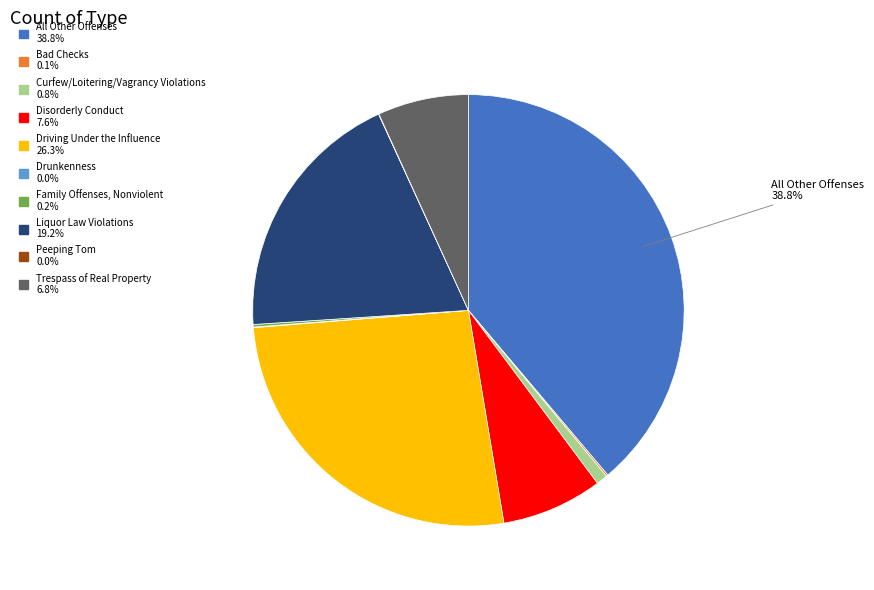

Which slice is the largest?

All Other Offenses